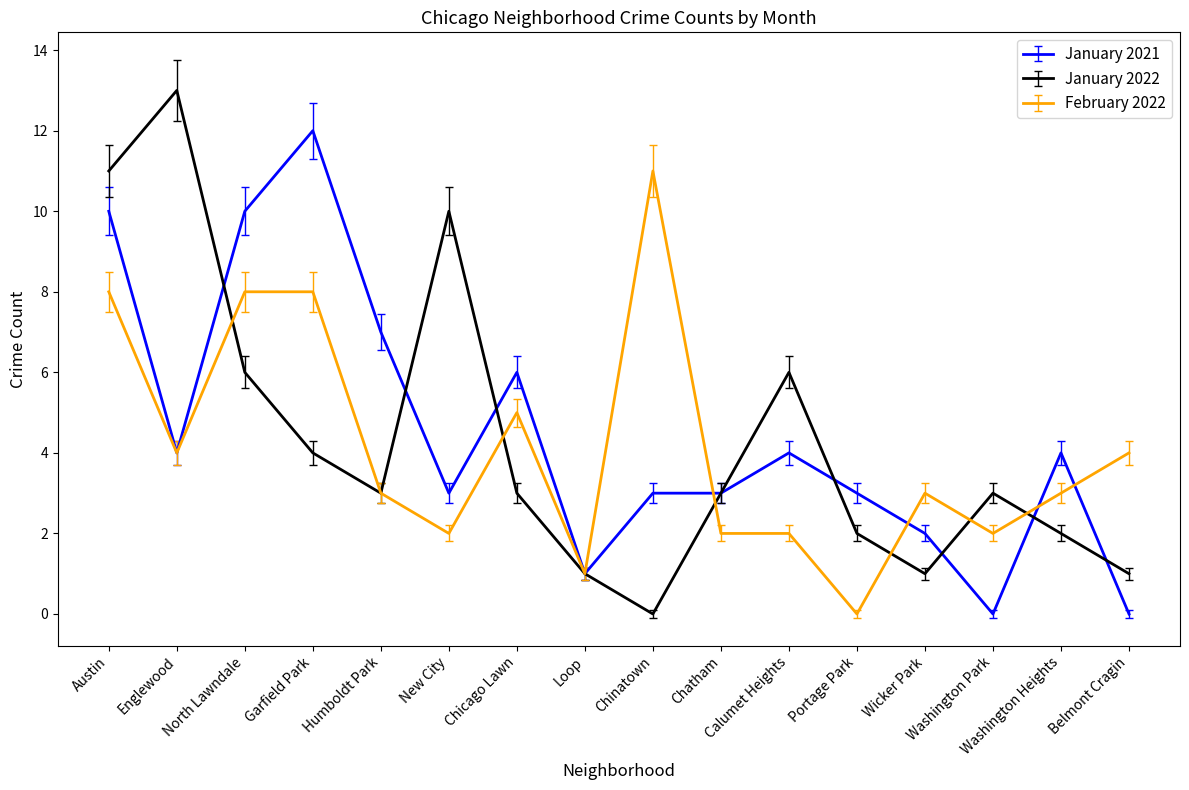

True or false: January 2021 and February 2022 cross at least once.

True